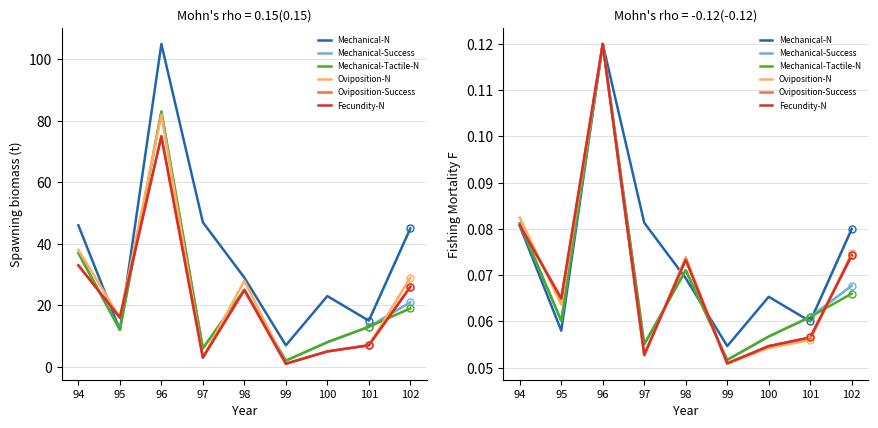

In Oviposition-Success, how many points are higher than both neighbors (excluding endpoints)?

2